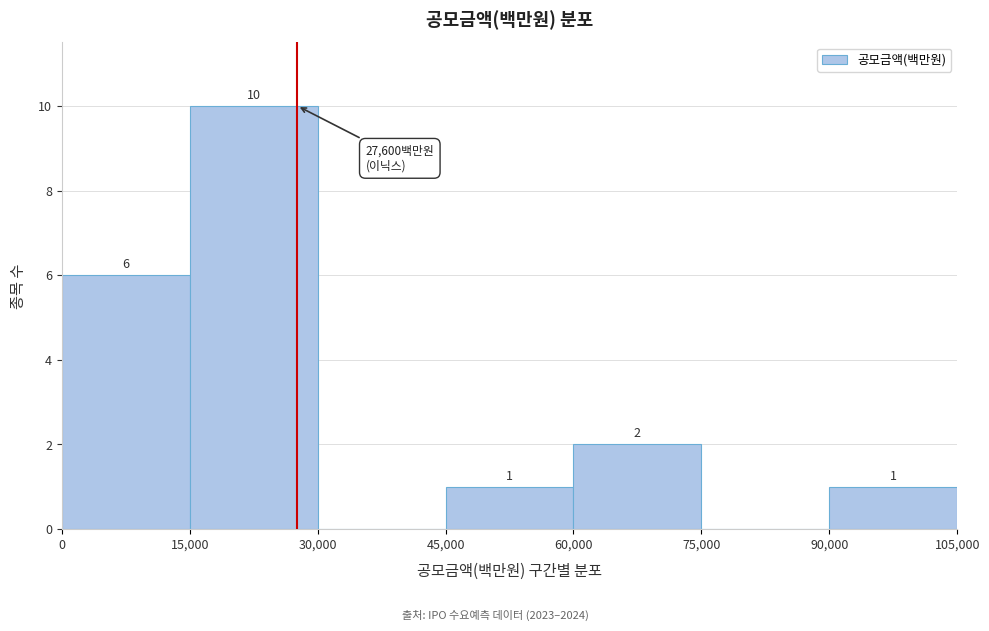

Which range on the x-axis has the tallest bar?

15,000 to 30,000